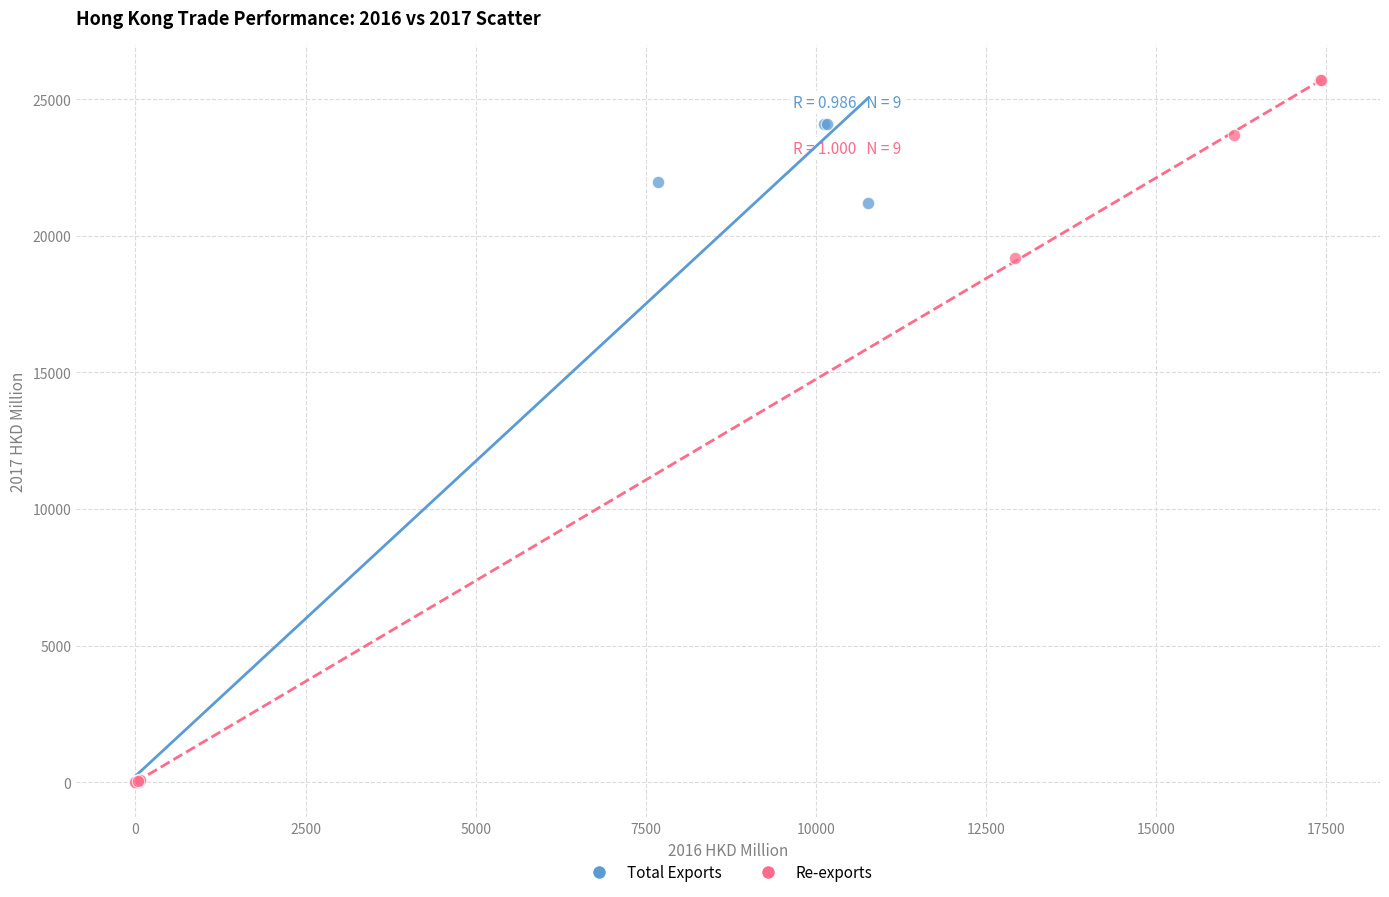

Which series contains the highest Y value?

Re-exports